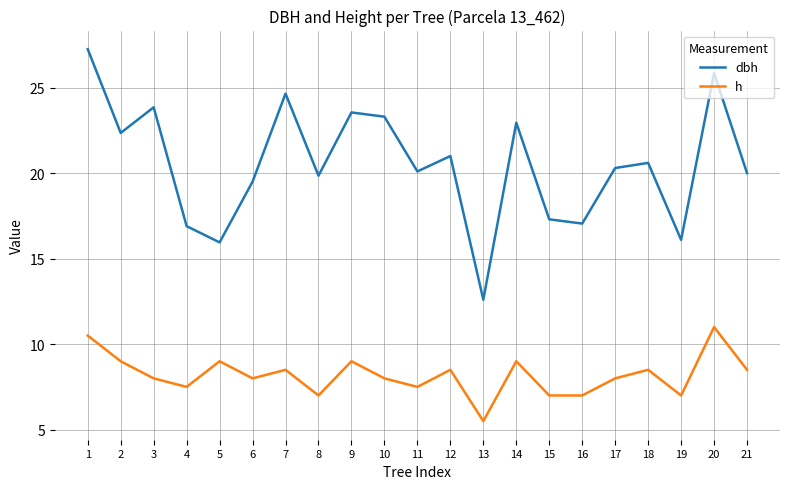

What is the minimum value for h?

5.5